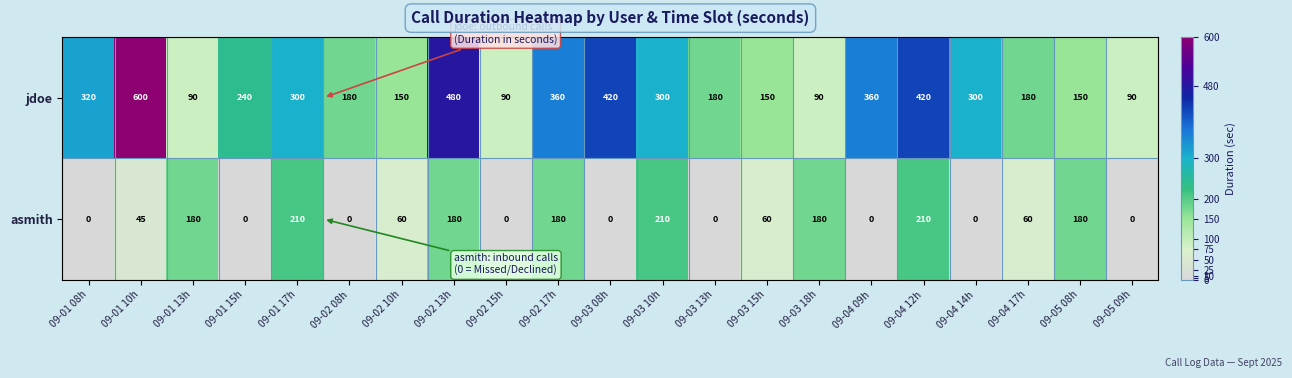

What is the difference between the second highest and second lowest values in the jdoe series?

390